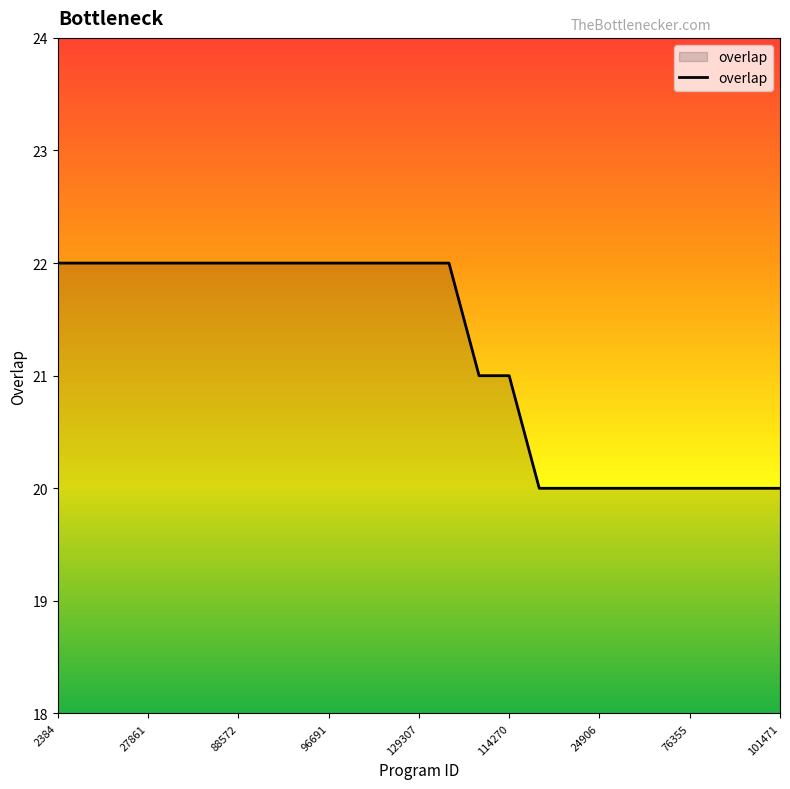

What is the minimum value shown in the chart?

20